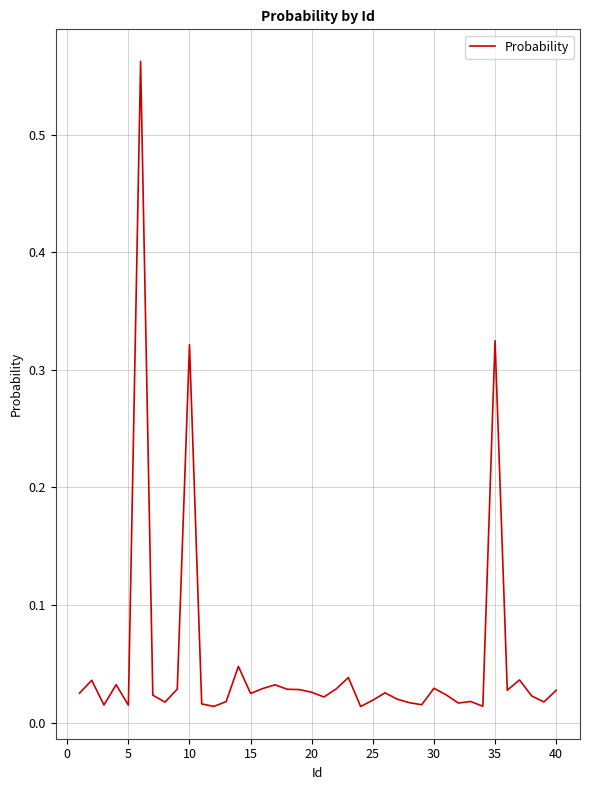

What is the difference between the maximum and second lowest values?

0.5